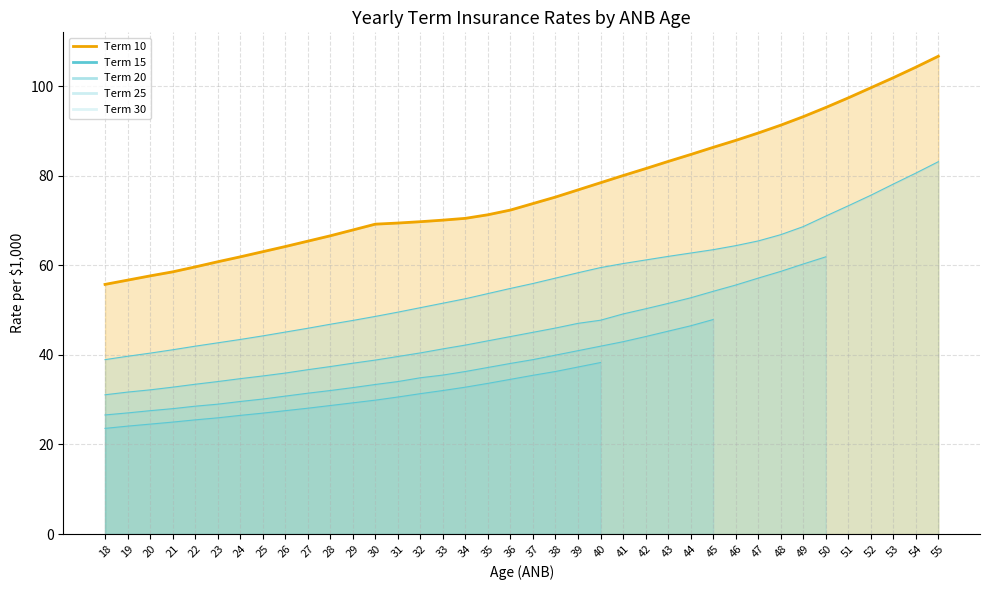

Is it true that Term 10 equals 23.4 at 19?

False